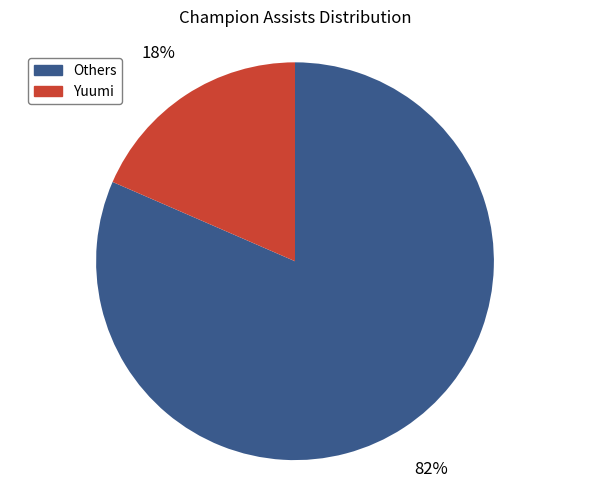

To the nearest percent, what is the average slice percentage?

50%